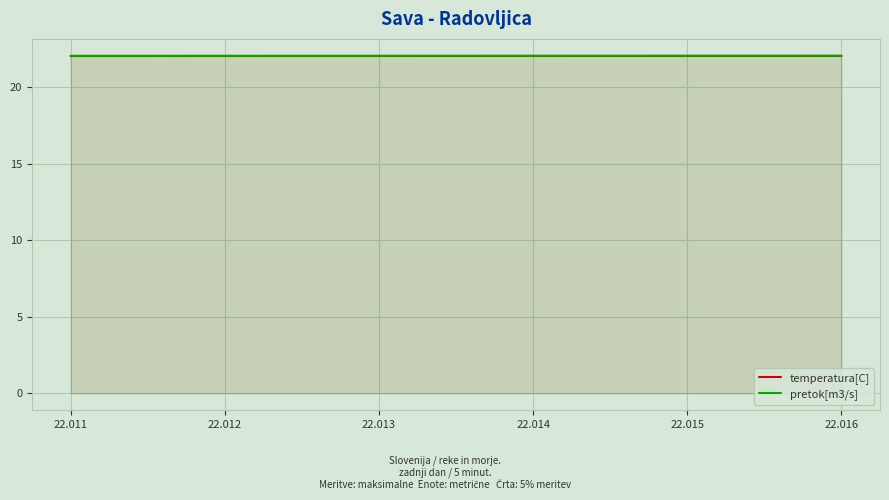

The temperatura[C] series shows 22.0 at 22.016. True or false?

True